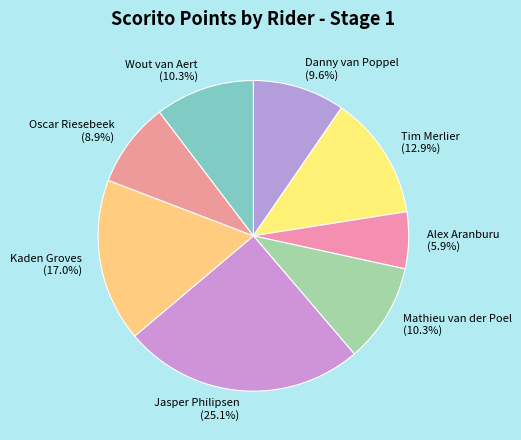

To the nearest percent, what portion does Kaden Groves represent?

17%